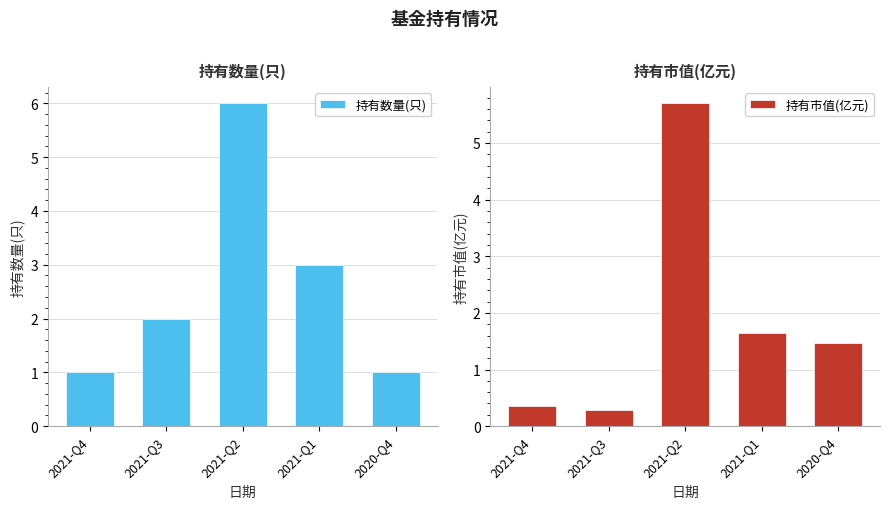

What is the sum of the 持有数量(只) values at 2021-Q3 and 2021-Q4?

3